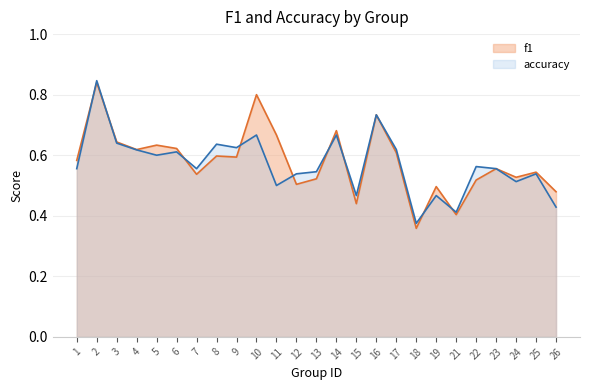

What is the minimum value for f1?

0.4